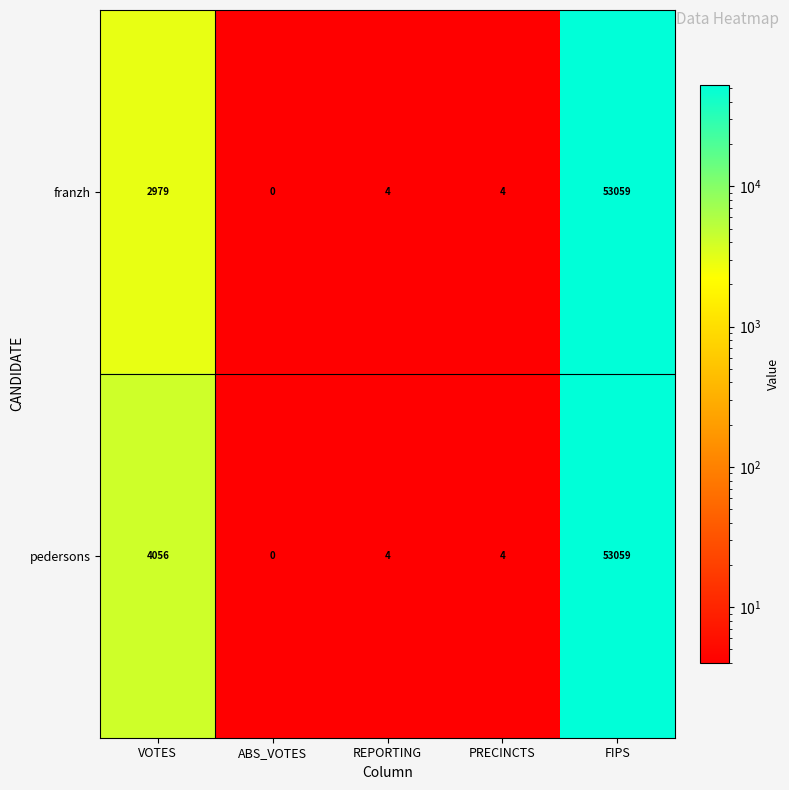

What is the difference between the maximum and minimum values in the franzh series?

53059